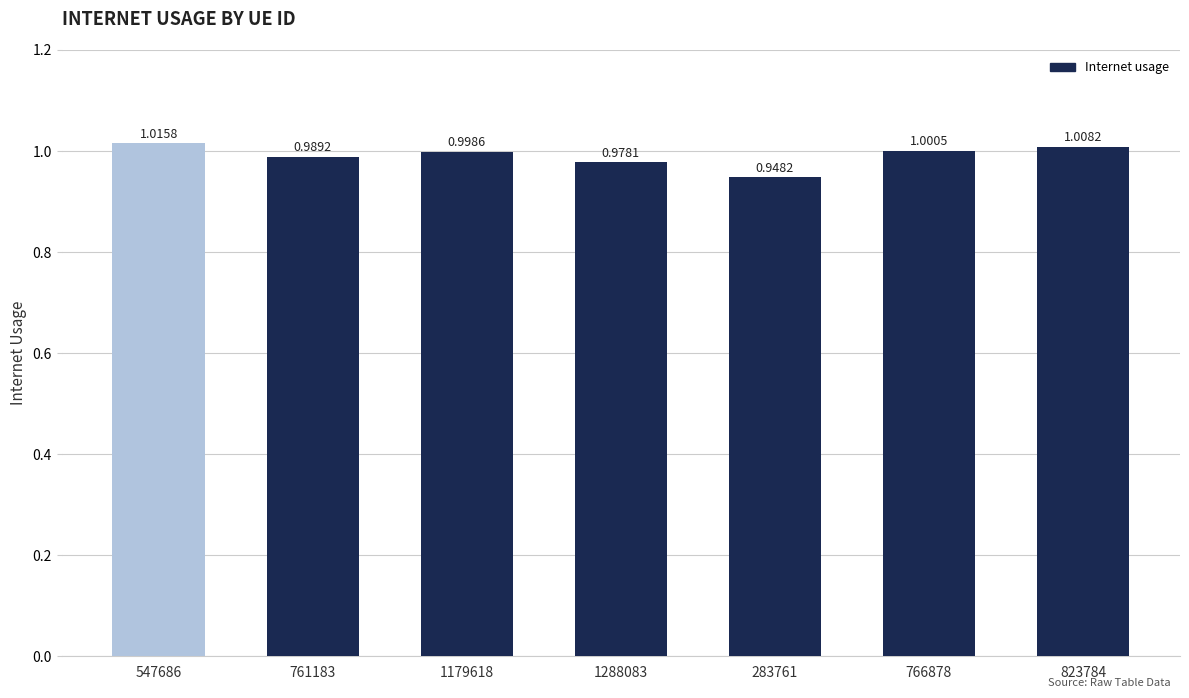

Where is the data nearest to the value 0?

283761